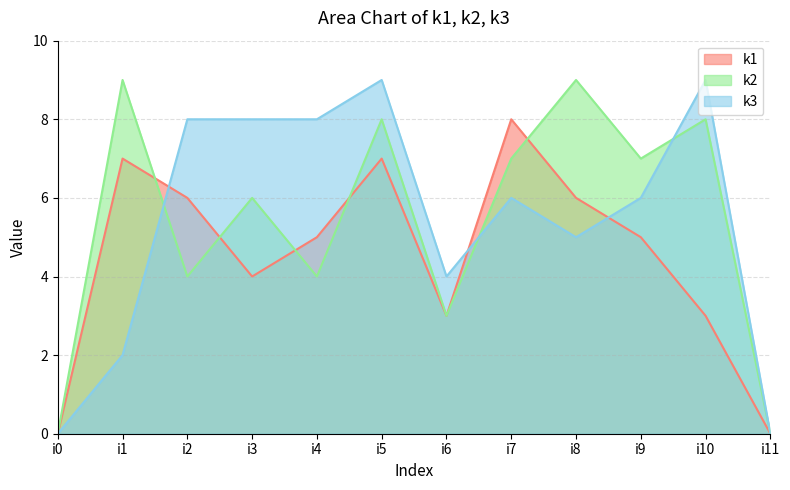

Between i6 and i0, which is larger?

i6